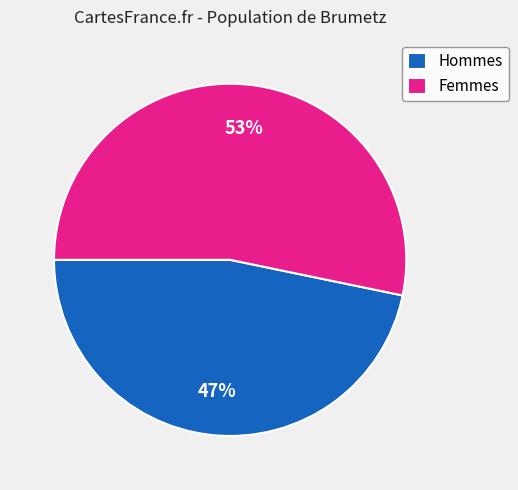

Which slice is the largest?

Femmes